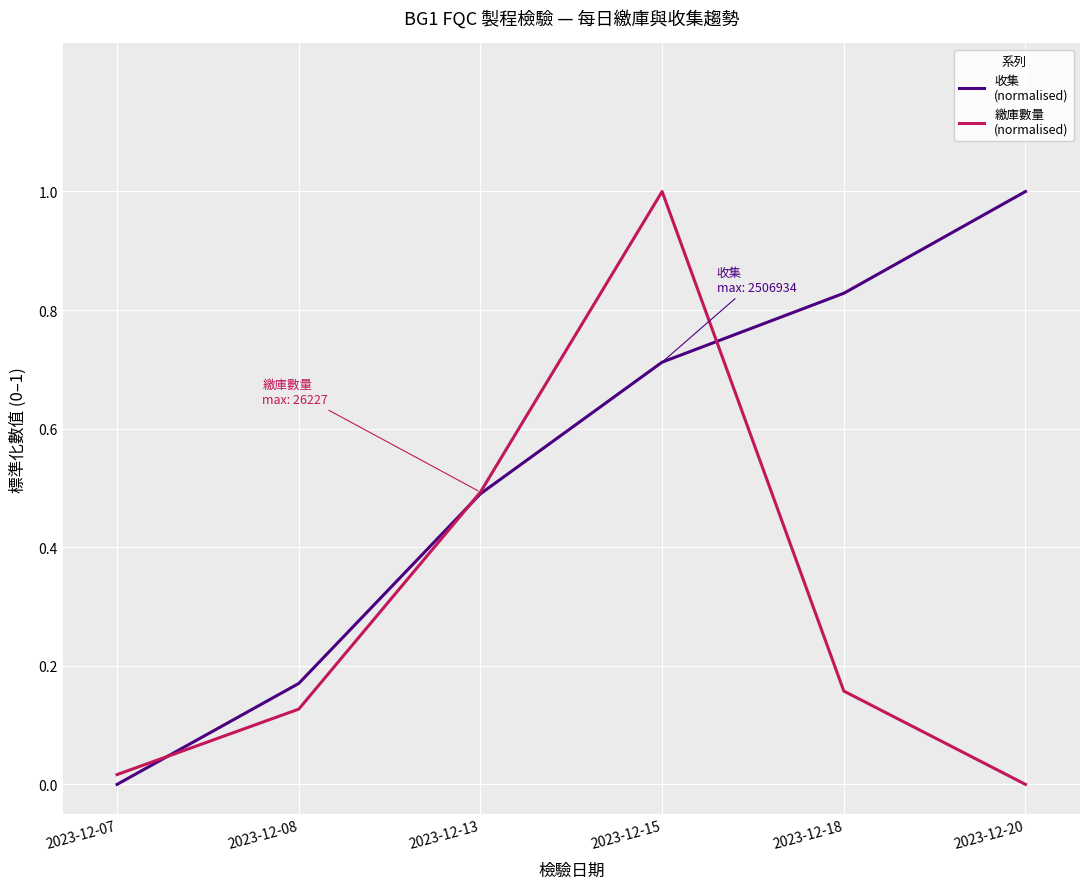

At which category is the sum across all series the highest?

2023-12-15